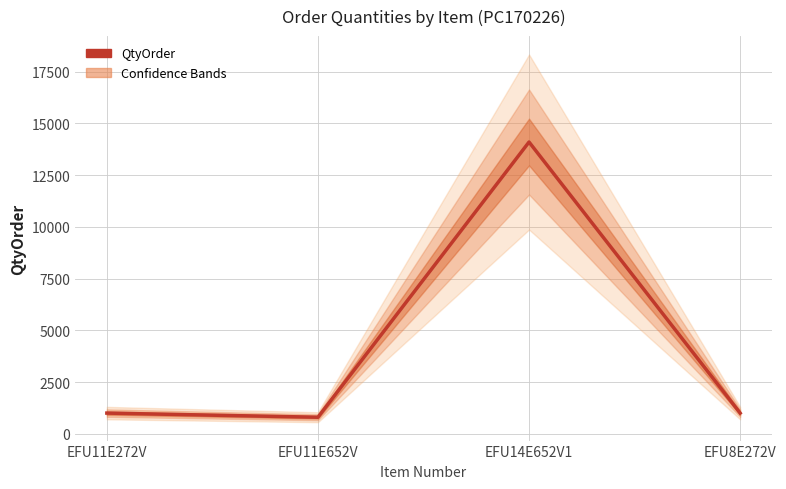

Approximately how many times larger is the value at EFU14E652V1 compared to EFU11E652V?

17.6